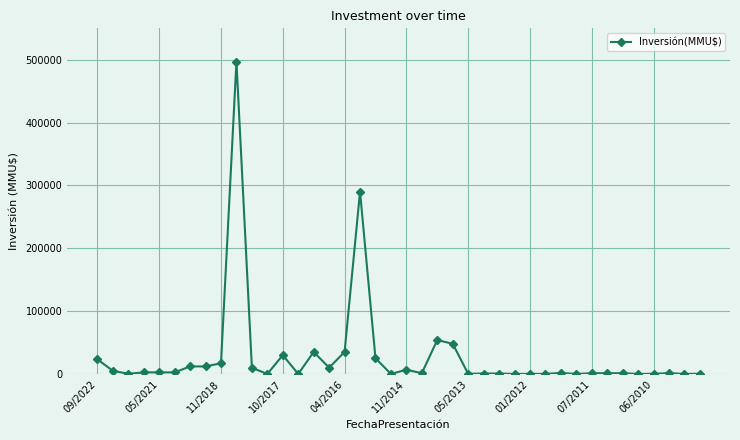

True or false: the data has more than 1 interior local peaks.

True